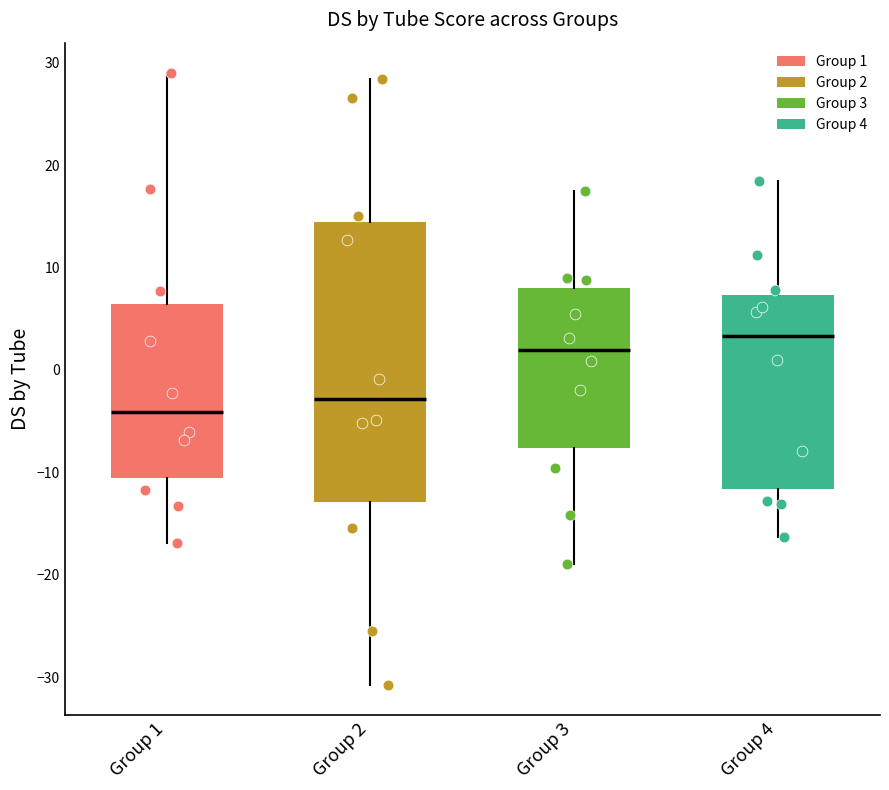

Reading left to right, read every box against the y-axis: the position of its median line, the range the box covers, and the ends of its whiskers. The values are not printed on the chart, so give them approximately, as read against the axis.

Group 1: median -4, box -11 to 6, whiskers -17 to 29
Group 2: median -3, box -13 to 14, whiskers -31 to 28
Group 3: median 2, box -8 to 8, whiskers -19 to 17
Group 4: median 3, box -12 to 7, whiskers -16 to 18